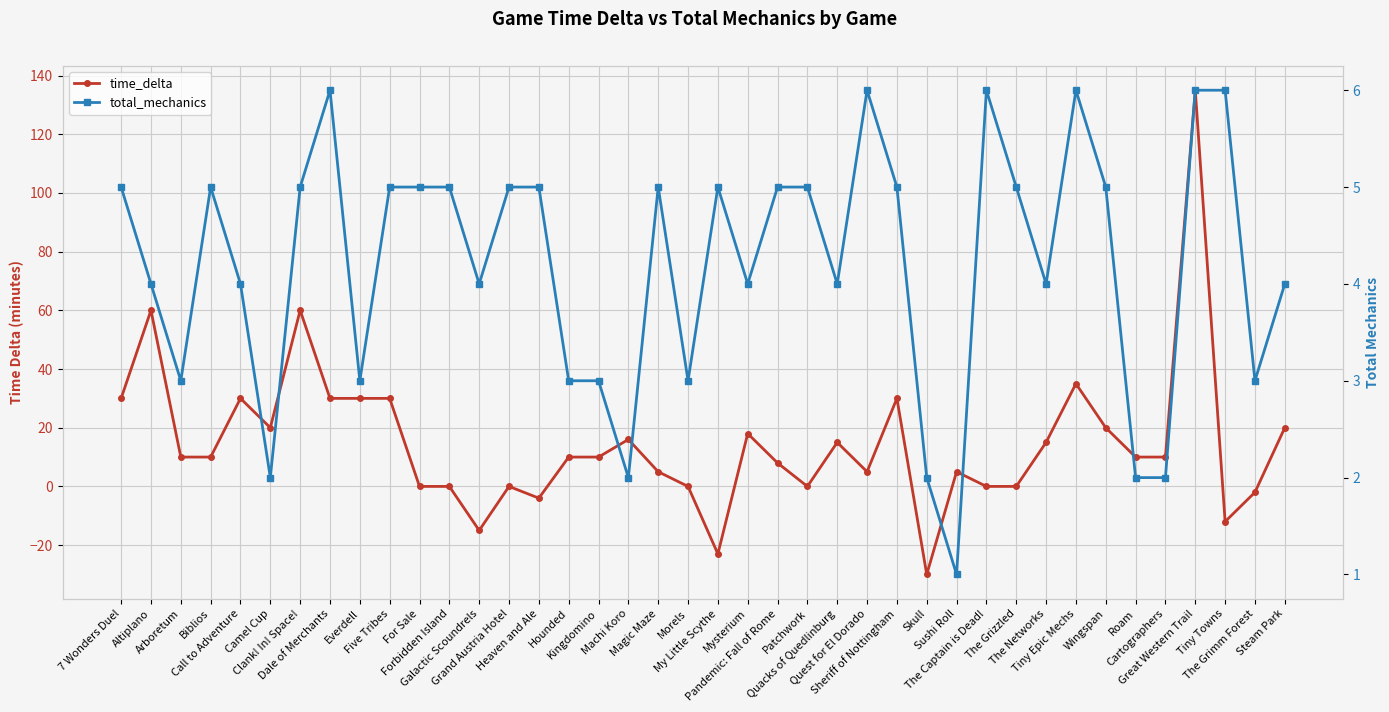

What is the maximum value shown in the chart?

135